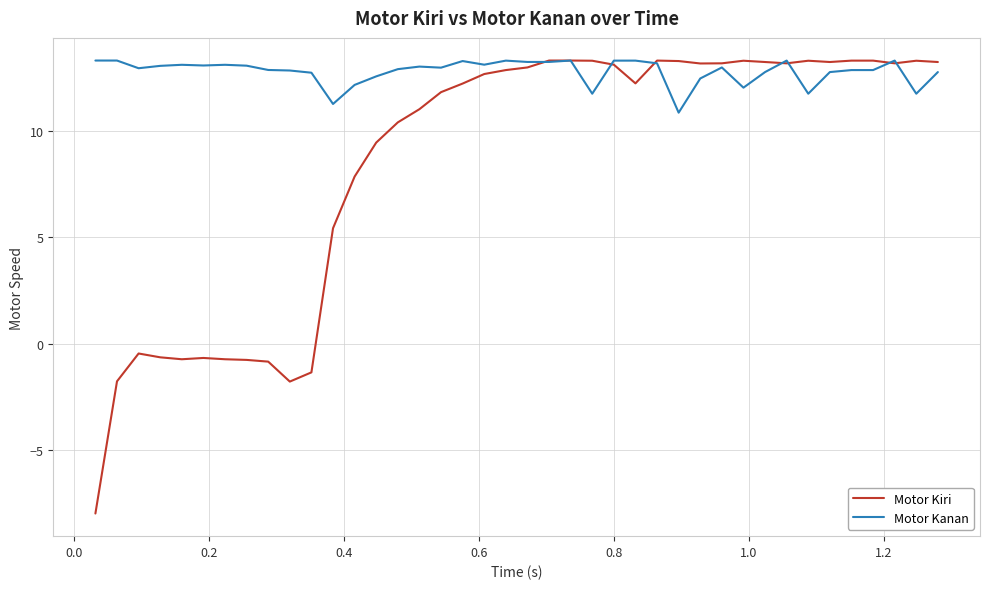

List the series in order of their overall mean, lowest first.

Motor Kiri, Motor Kanan